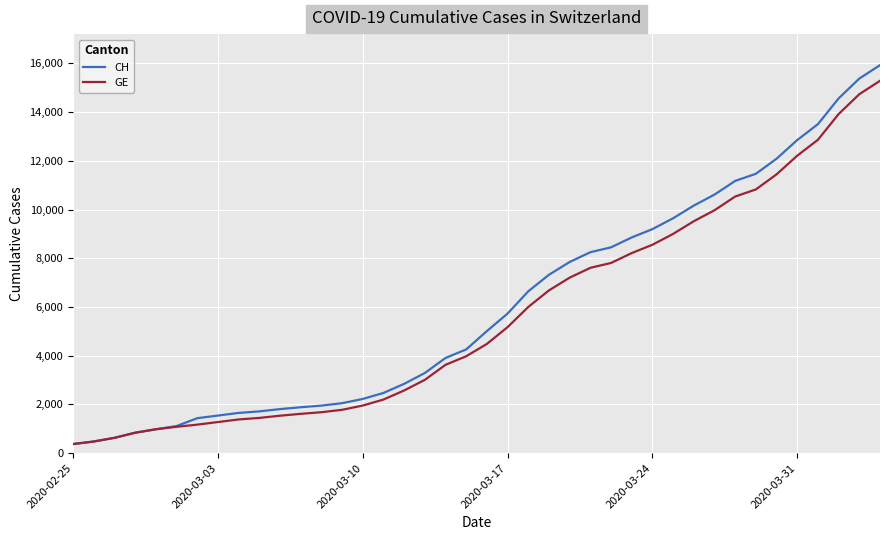

What is the minimum value for CH?

375